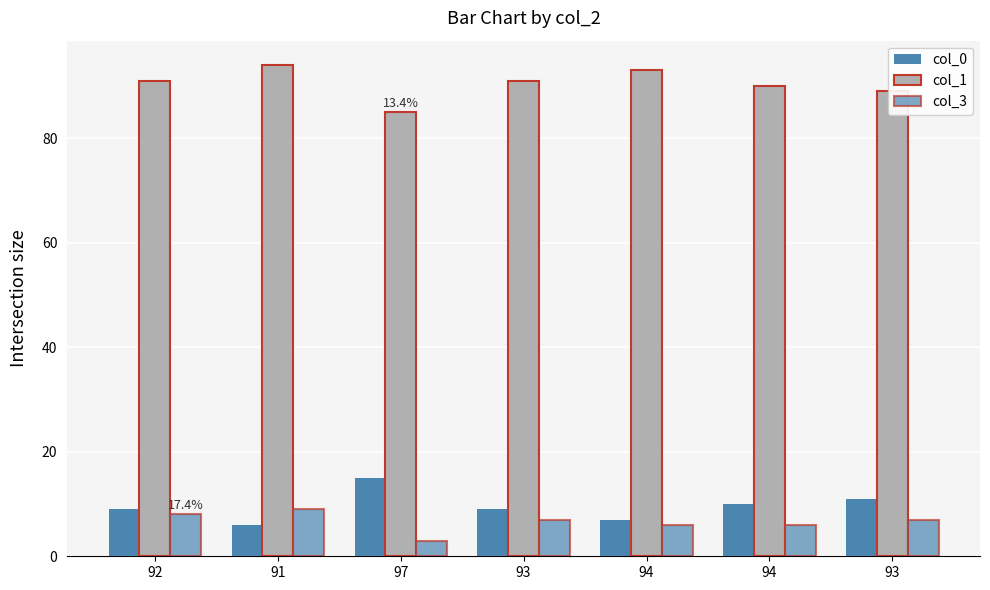

How many categories are shown in the chart?

7